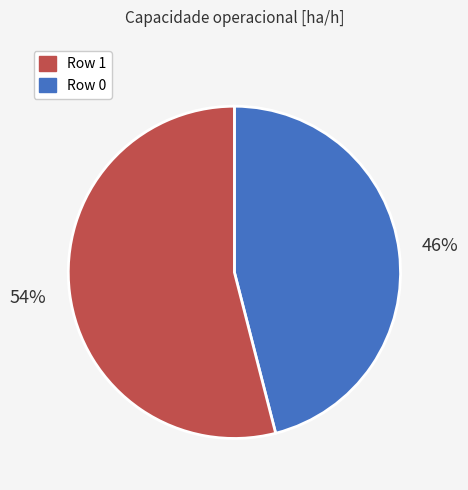

How many slices are in this pie chart?

2